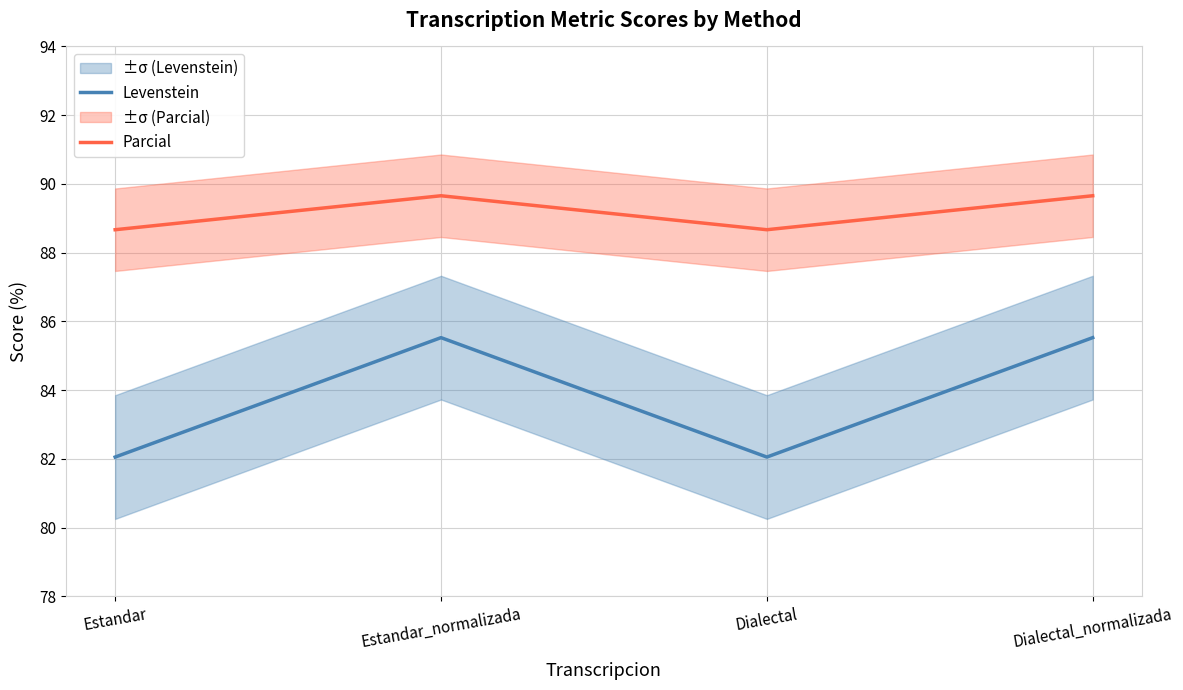

Is it true that Parcial equals 30.3 at Dialectal?

False